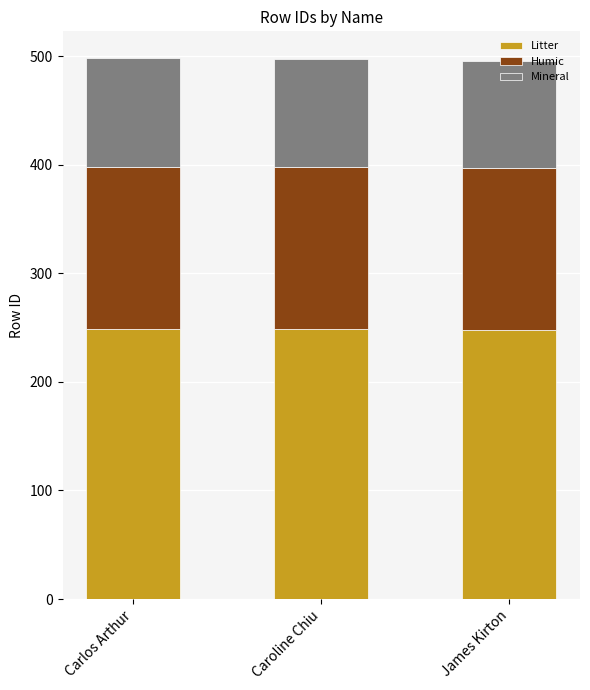

What is the minimum value for Litter?

248.0